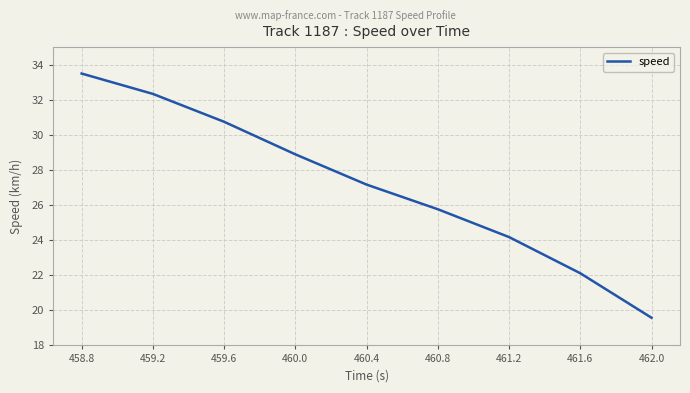

The value at 460.0 is 28.9. True or false?

True